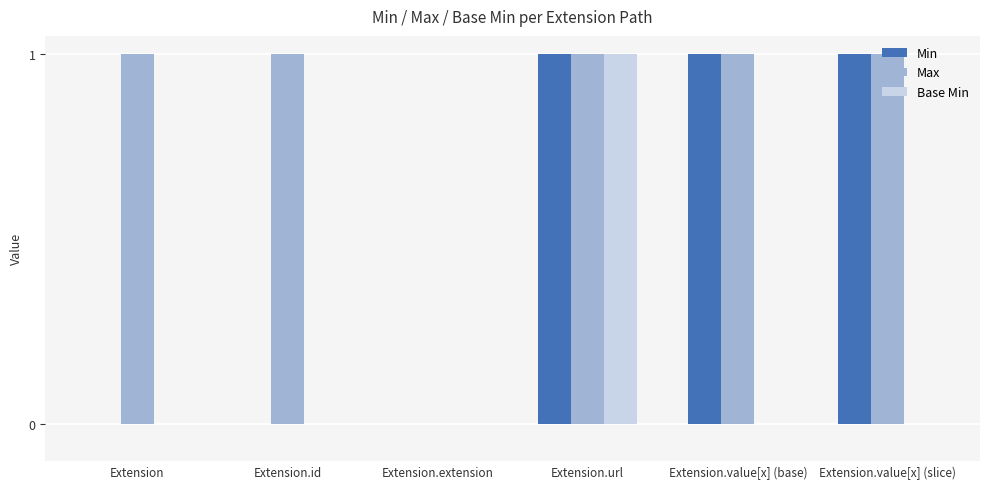

Between Extension.id and Extension.extension, which series saw the biggest shift?

Max